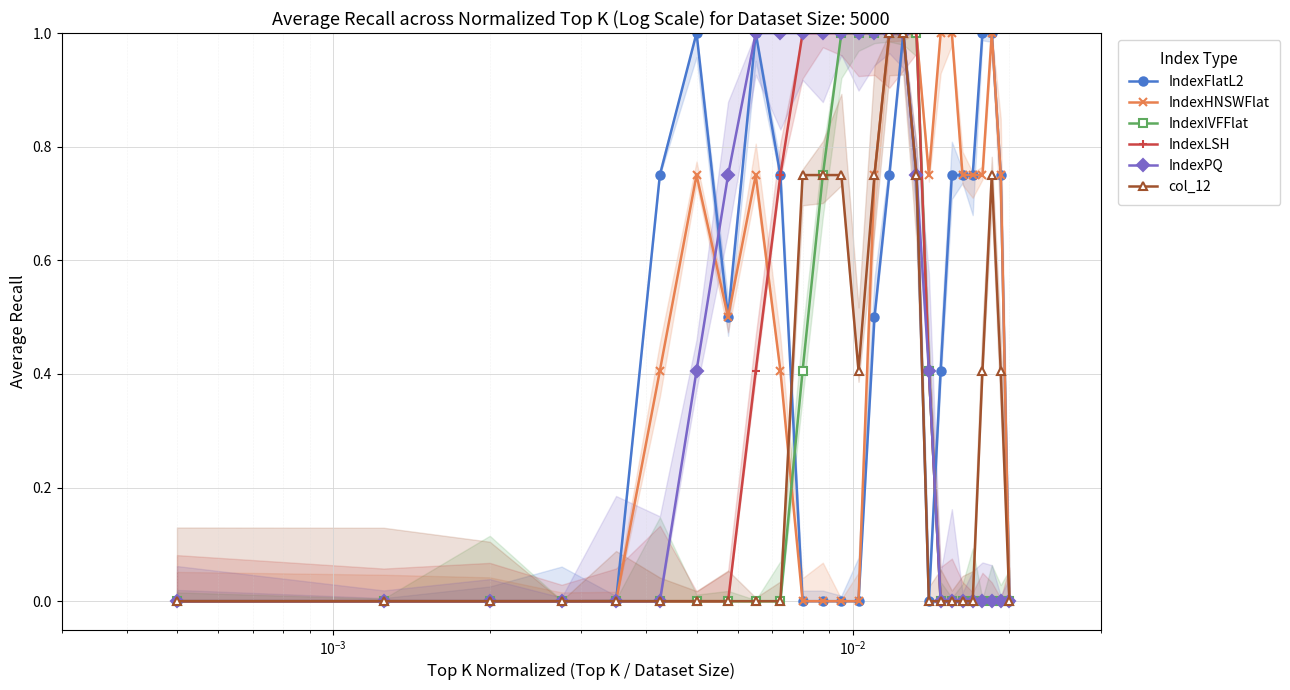

In IndexHNSWFlat, how many points are higher than both neighbors (excluding endpoints)?

3